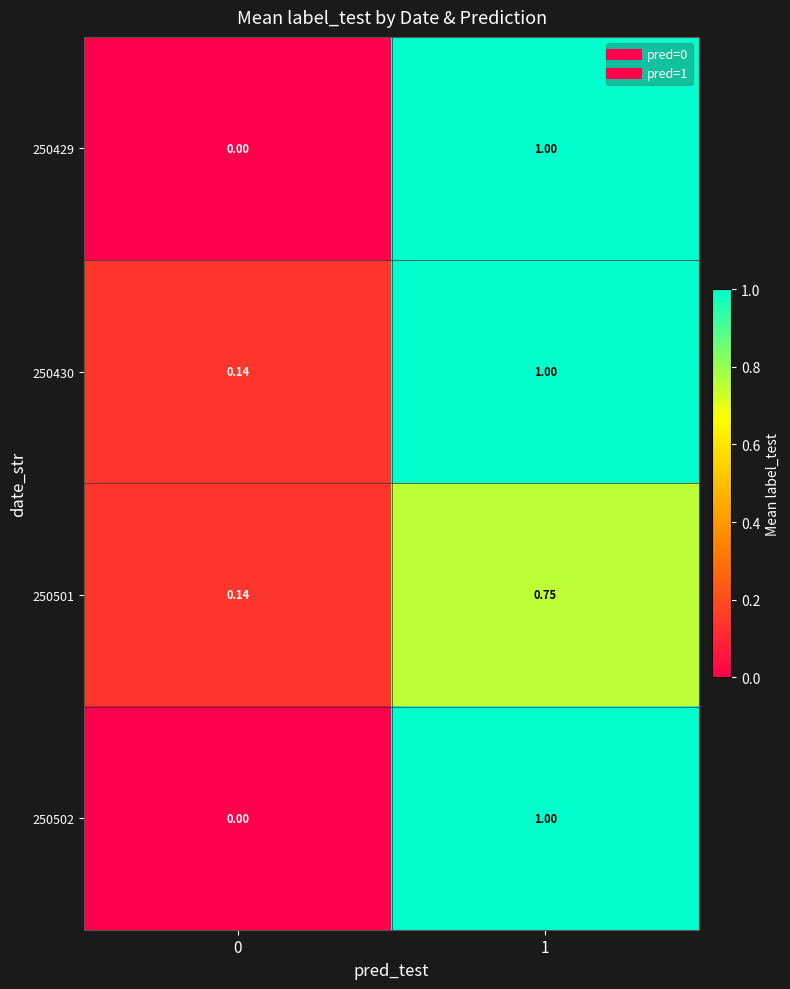

At 0, list the series in order from largest to smallest.

250430, 250501, 250429, 250502